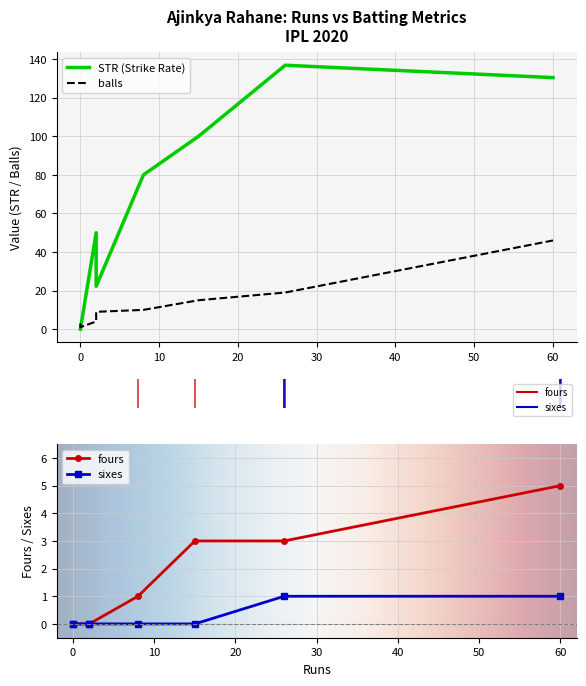

True or false: fours and STR intersect in this chart.

False